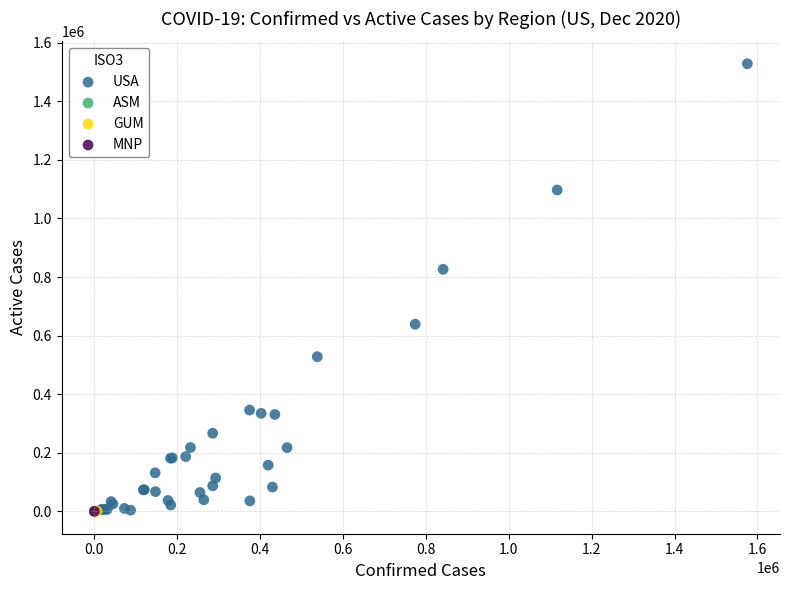

What are all the series names shown in the legend?

USA, ASM, GUM, MNP